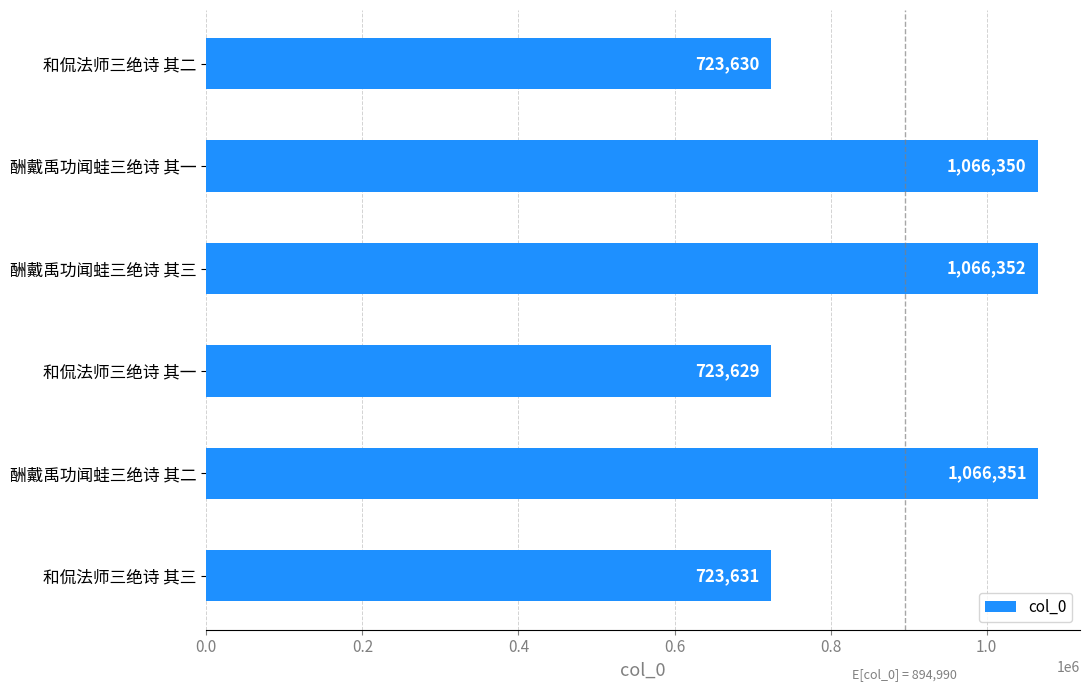

Reading top to bottom, what are all the values shown in this chart?

723630	1066350	1066352	723629	1066351	723631